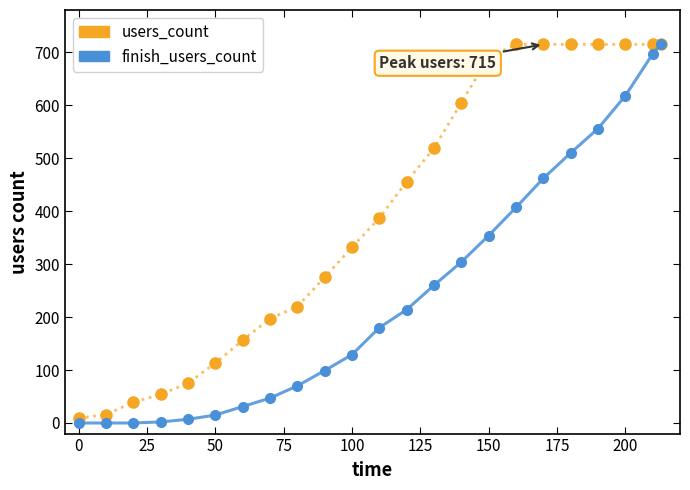

What is the difference between the maximum and minimum values in the finish_users_count series?

715